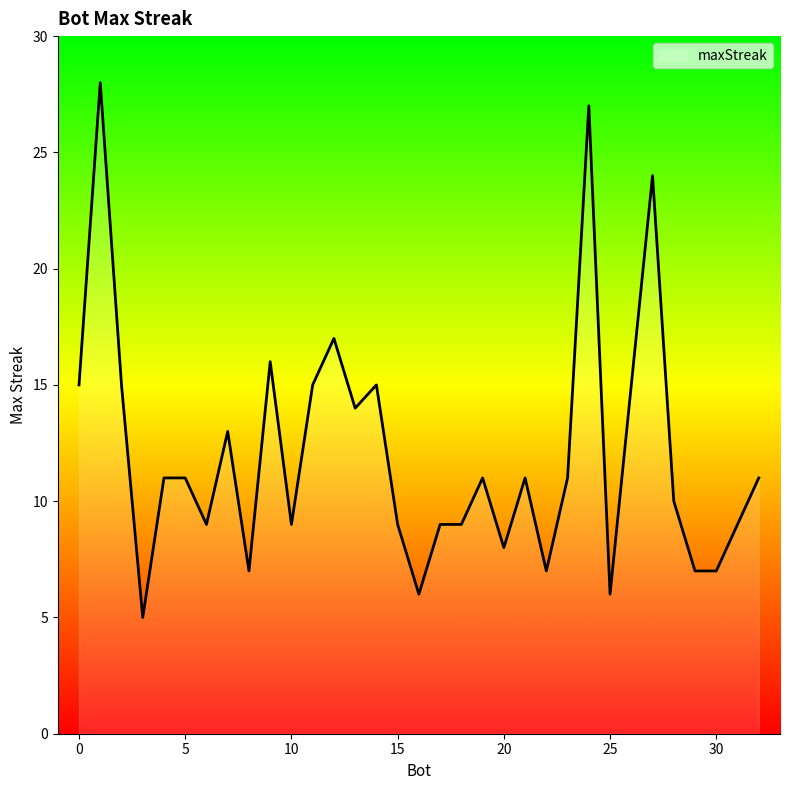

How many lines are shown in the chart?

1